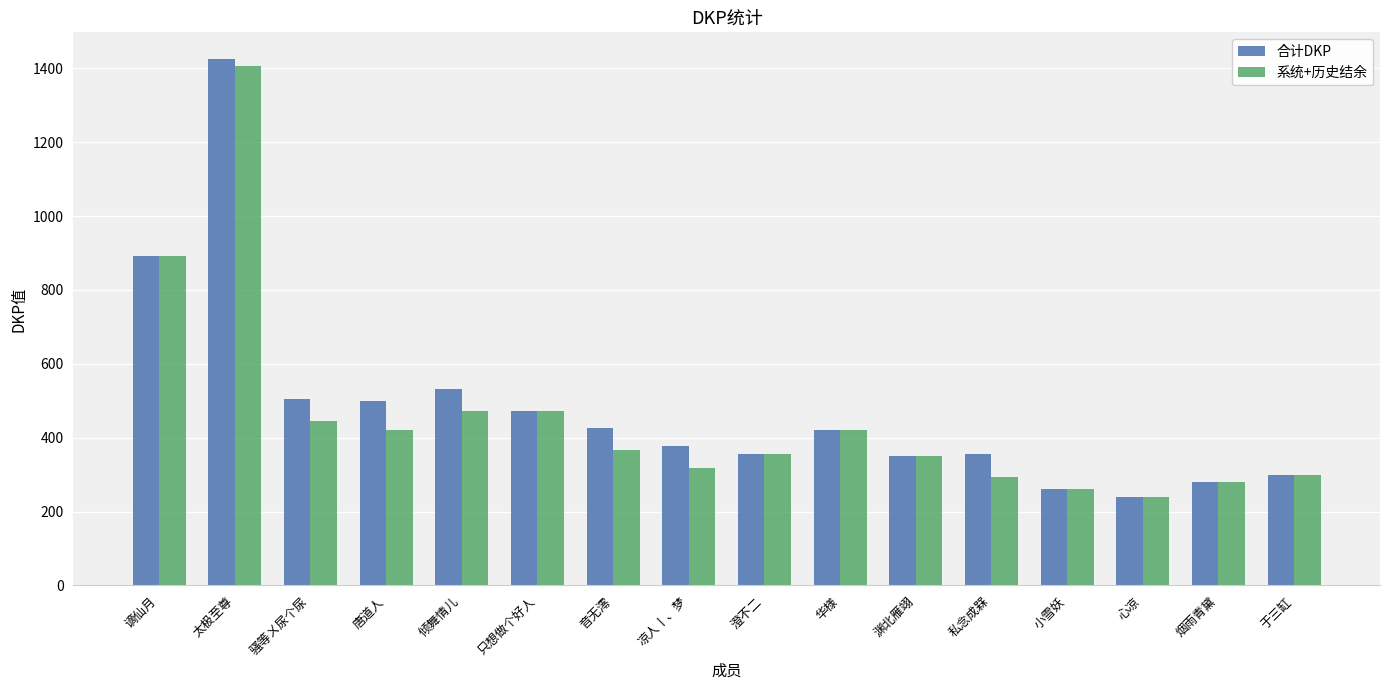

Between 谪仙月 and 骚等ㄨ尿个尿, which series saw the biggest shift?

系统+历史结余